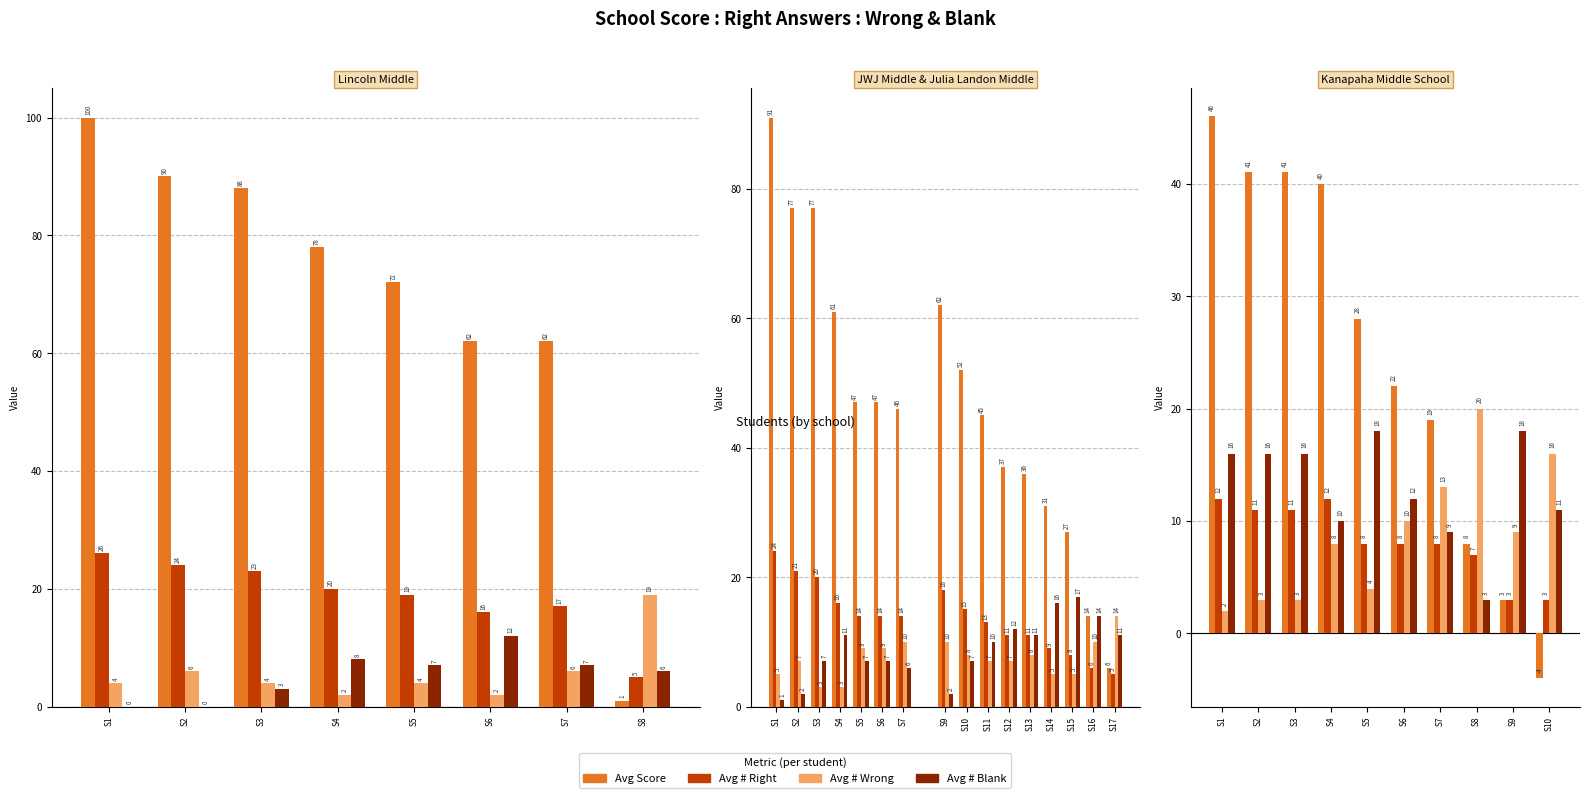

Between S2 and S1, which is larger?

S1